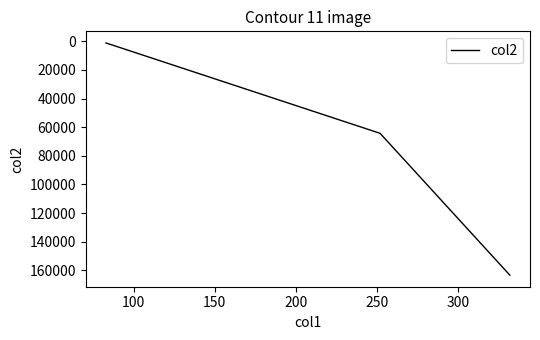

How many lines are shown in the chart?

1